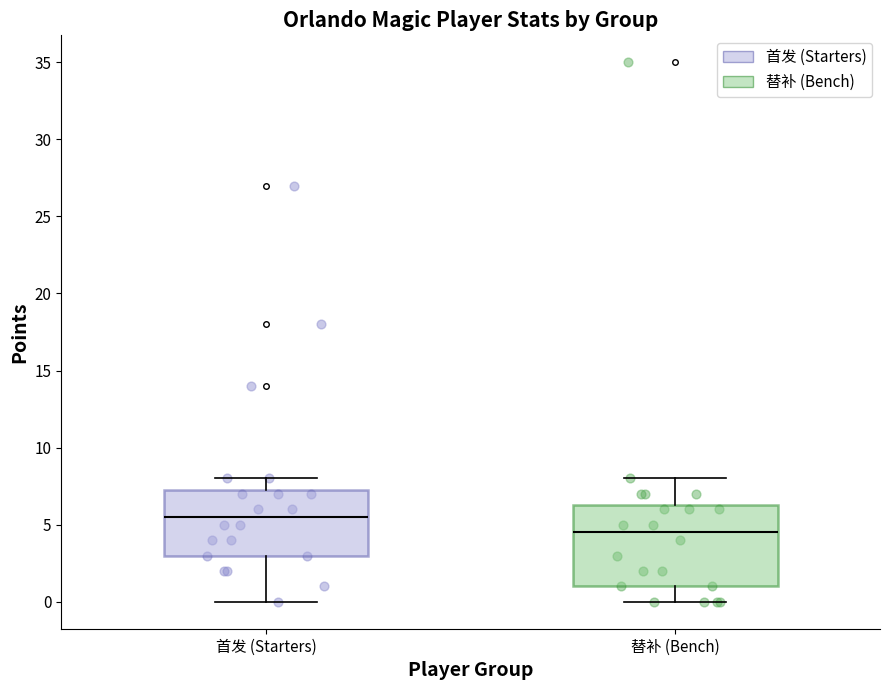

Reading left to right, transcribe this box plot: for each box, give where its median line is, the range the box spans, and where its two whiskers end, as read against the y-axis. The values are not printed on the chart, so give them approximately, as read against the axis.

首发 (Starters): median 5.5, box 3.0 to 7.5, whiskers 0.0 to 8.0
替补 (Bench): median 4.5, box 1.0 to 6.5, whiskers 0.0 to 8.0